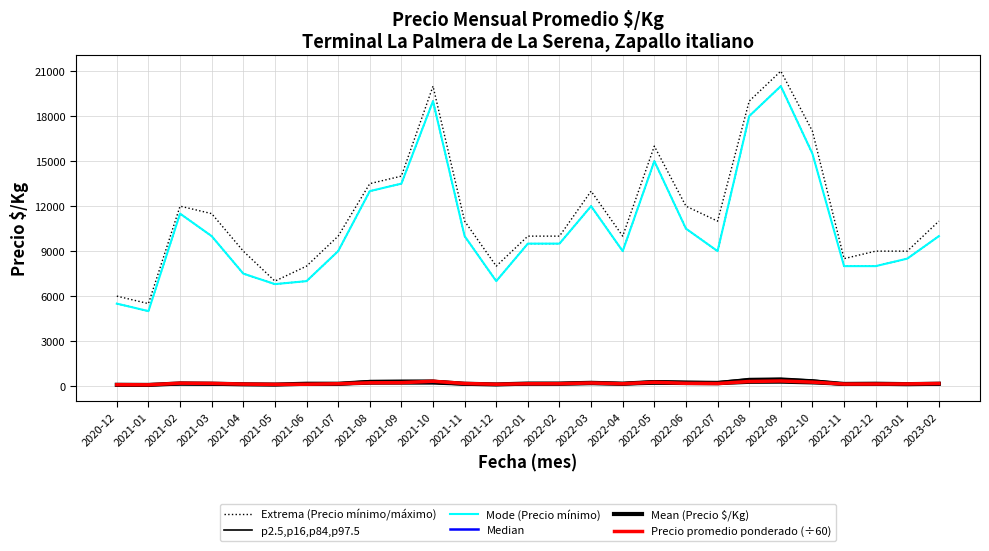

In Median, how many points are lower than both neighbors (excluding endpoints)?

7